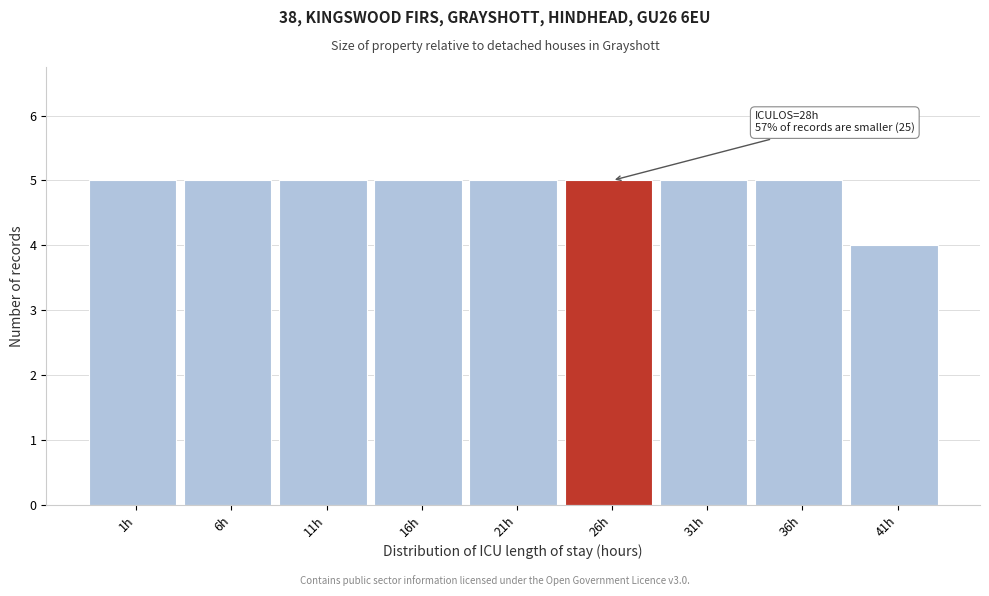

Reading left to right, what are all the values shown in this chart?

1h=5	6h=5	11h=5	16h=5	21h=5	26h=5	31h=5	36h=5	41h=4